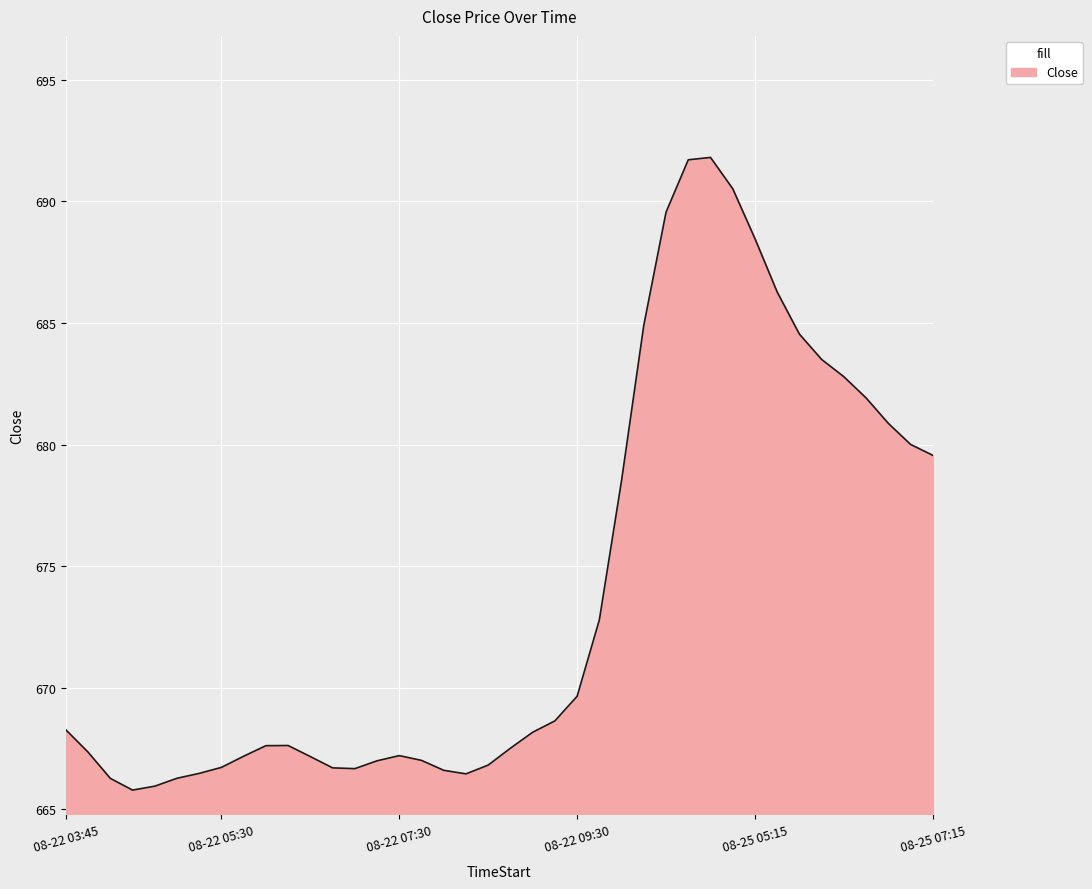

What is the maximum value shown in the chart?

691.8